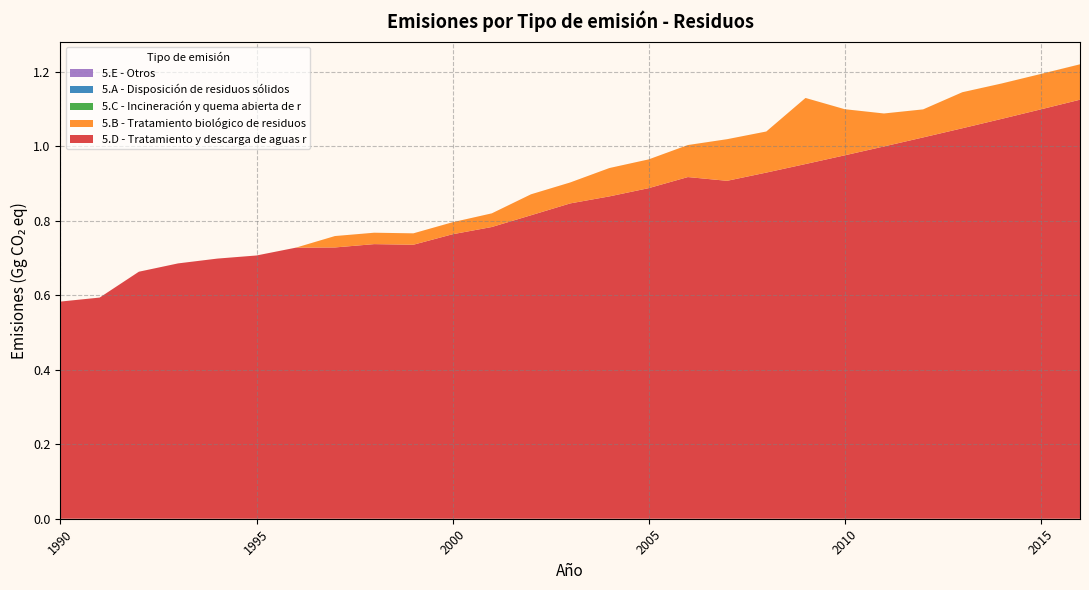

Reading left to right, list all the values displayed in this chart.

5.D - Tratamiento y descarga de aguas r: 0.6	0.6	0.7	0.7	0.7	0.7	0.7	0.7	0.7	0.7	0.8	0.8	0.8	0.8	0.9	0.9	0.9	0.9	0.9	1.0	1.0	1.0	1.0	1.0	1.1	1.1	1.1
5.B - Tratamiento biológico de residuos: 0.0	0.0	0.0	0.0	0.0	0.0	0.0	0.0	0.0	0.0	0.0	0.0	0.1	0.1	0.1	0.1	0.1	0.1	0.1	0.2	0.1	0.1	0.1	0.1	0.1	0.1	0.1
5.C - Incineración y quema abierta de r: 0.0	0.0	0.0	0.0	0.0	0.0	0.0	0.0	0.0	0.0	0.0	0.0	0.0	0.0	0.0	0.0	0.0	0.0	0.0	0.0	0.0	0.0	0.0	0.0	0.0	0.0	0.0
5.A - Disposición de residuos sólidos: 0.0	0.0	0.0	0.0	0.0	0.0	0.0	0.0	0.0	0.0	0.0	0.0	0.0	0.0	0.0	0.0	0.0	0.0	0.0	0.0	0.0	0.0	0.0	0.0	0.0	0.0	0.0
5.E - Otros: 0.0	0.0	0.0	0.0	0.0	0.0	0.0	0.0	0.0	0.0	0.0	0.0	0.0	0.0	0.0	0.0	0.0	0.0	0.0	0.0	0.0	0.0	0.0	0.0	0.0	0.0	0.0